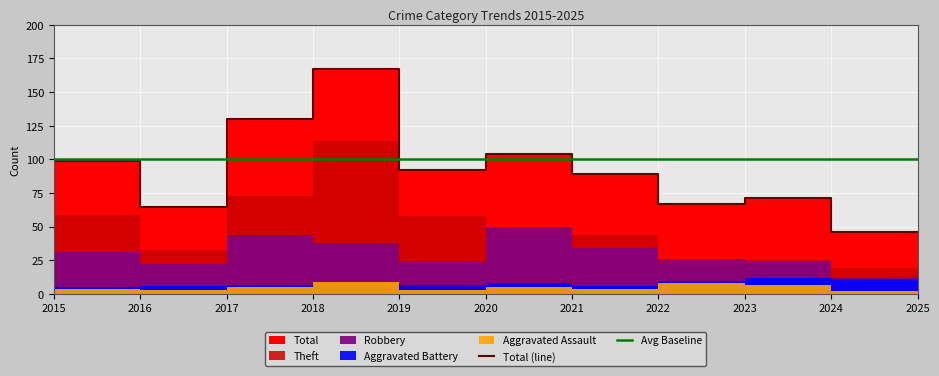

How many intersections are there between Avg Baseline and Total (line)?

4